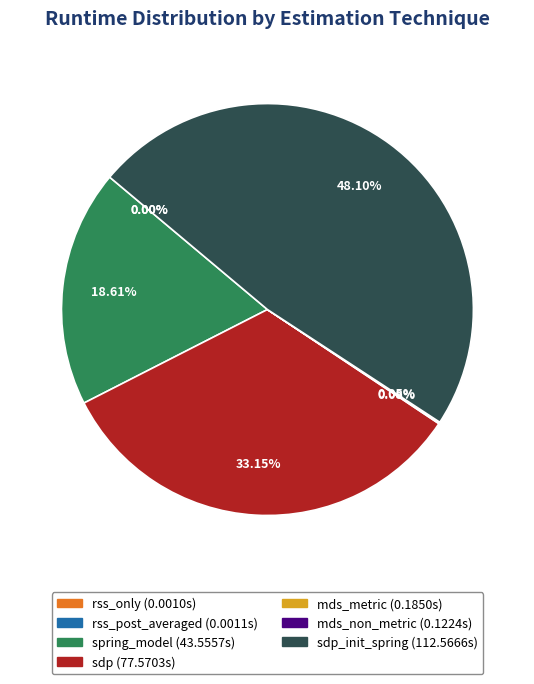

Is there a majority slice in this chart?

No